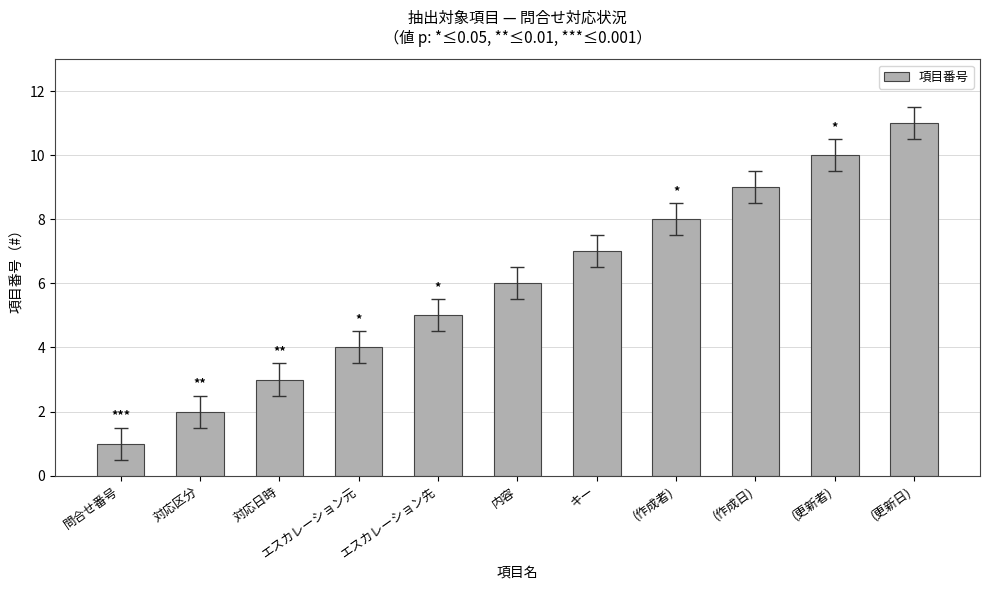

What is the average value?

6